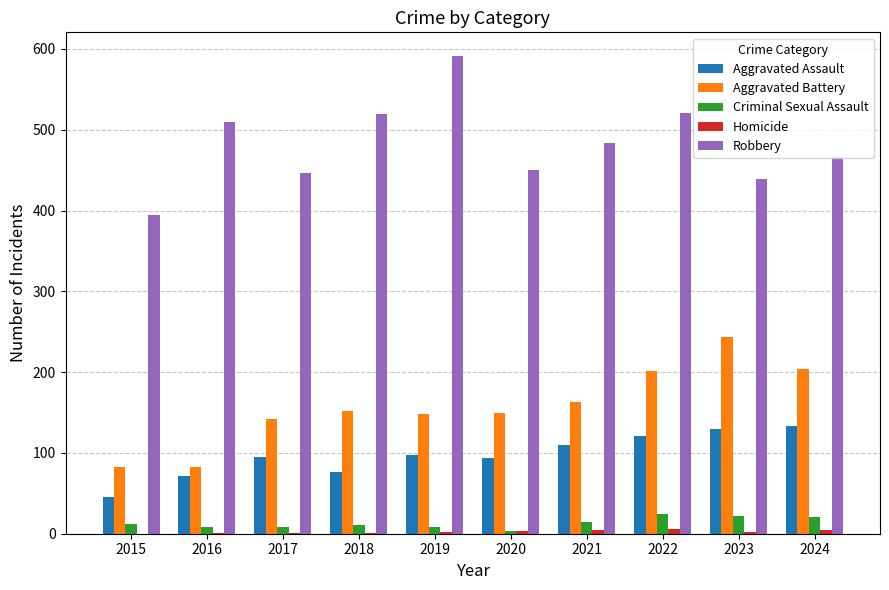

Which series has the widest spread of values?

Robbery